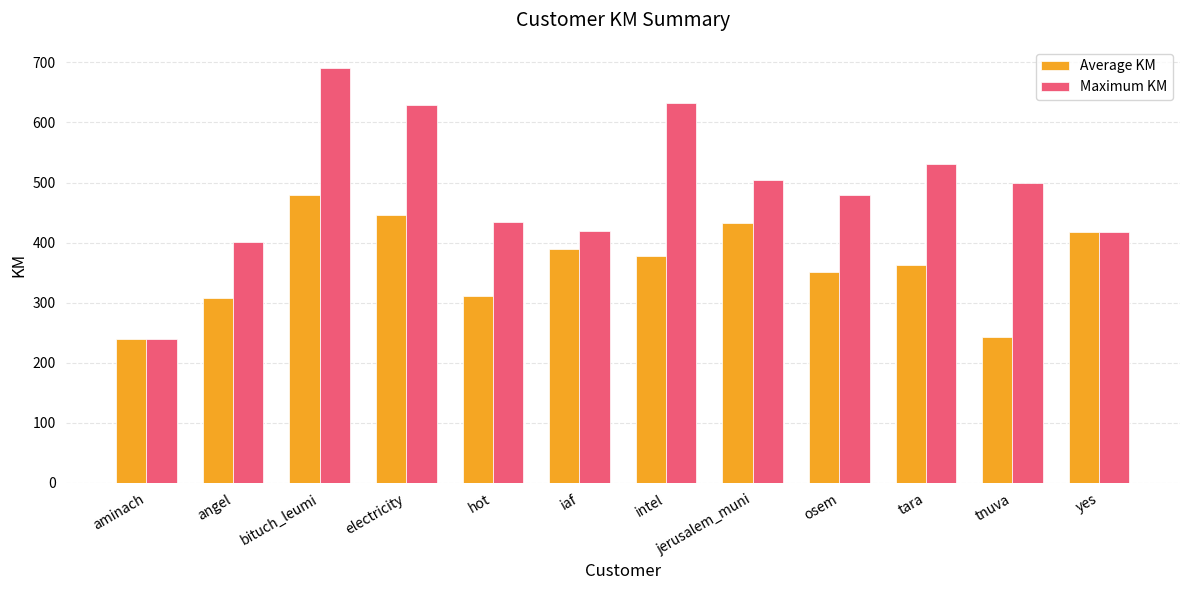

How many bars are there in total?

24